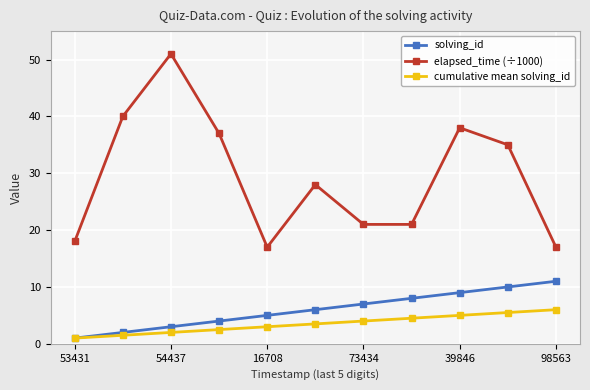

True or false: elapsed_time (÷1000) and cumulative mean solving_id cross at least once.

False